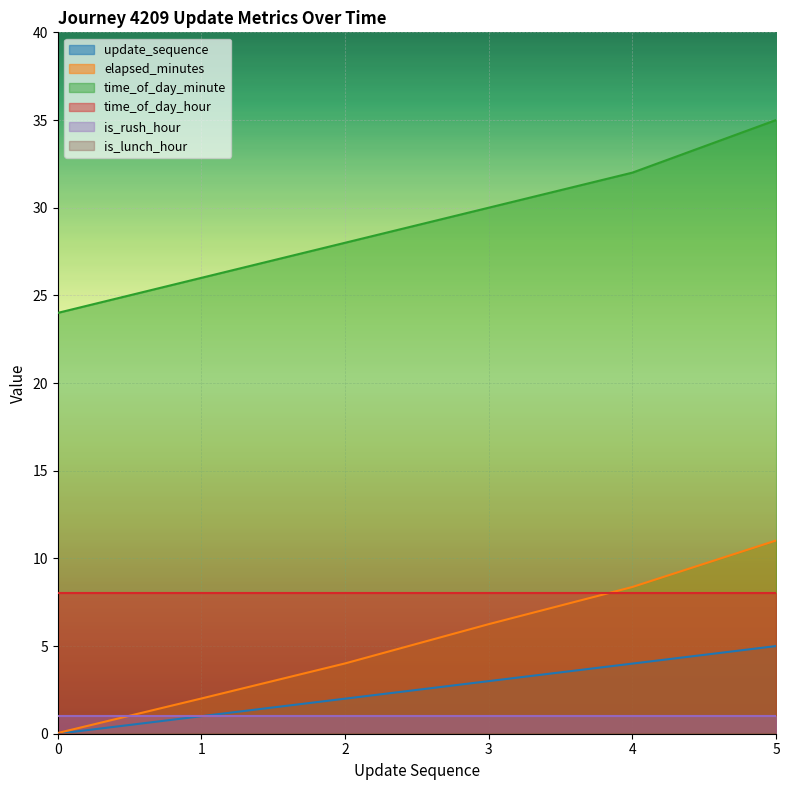

True or false: update_sequence and elapsed_minutes cross at least once.

False